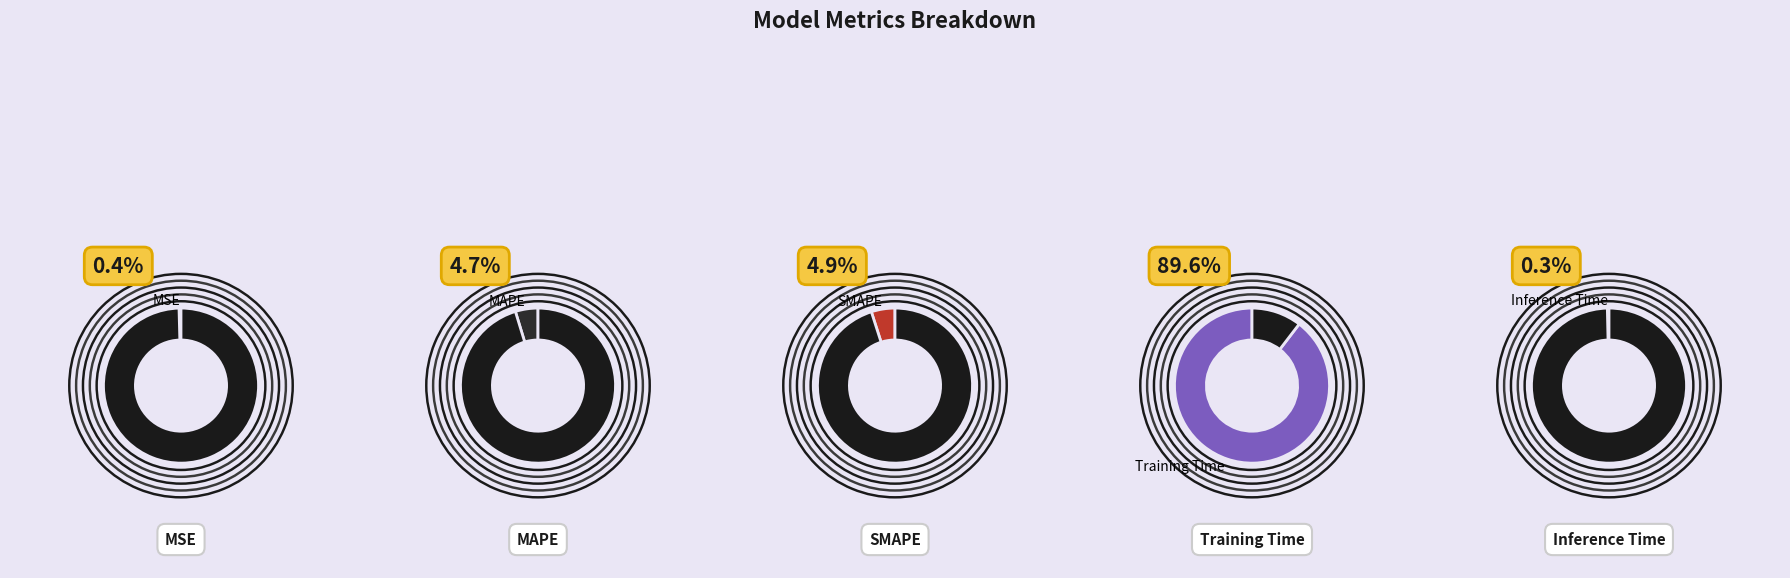

Which slice is the smallest?

Inference Time